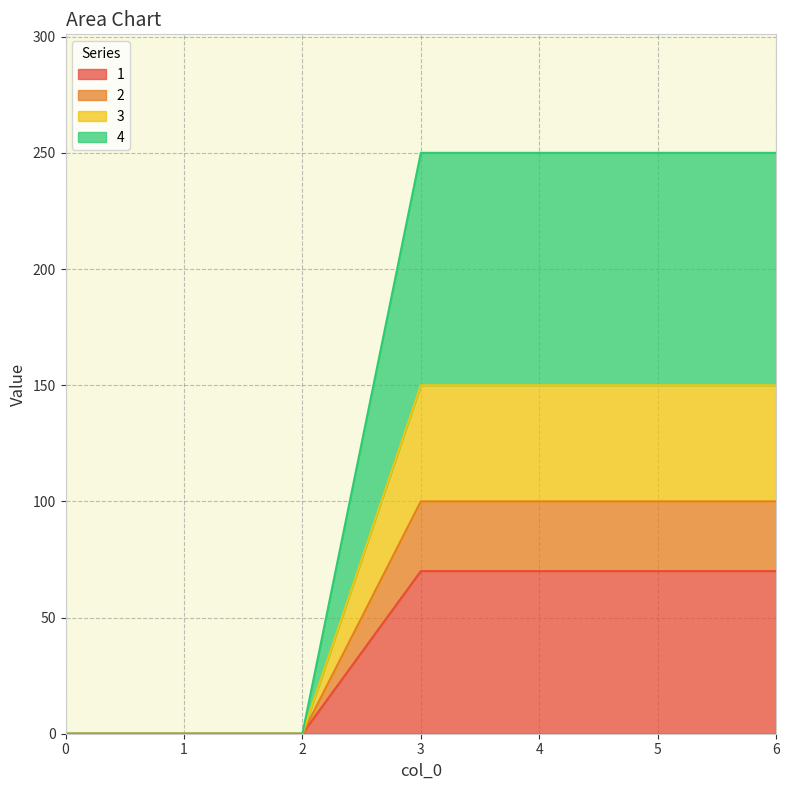

True or false: 3 has more than 1 interior local peaks.

False